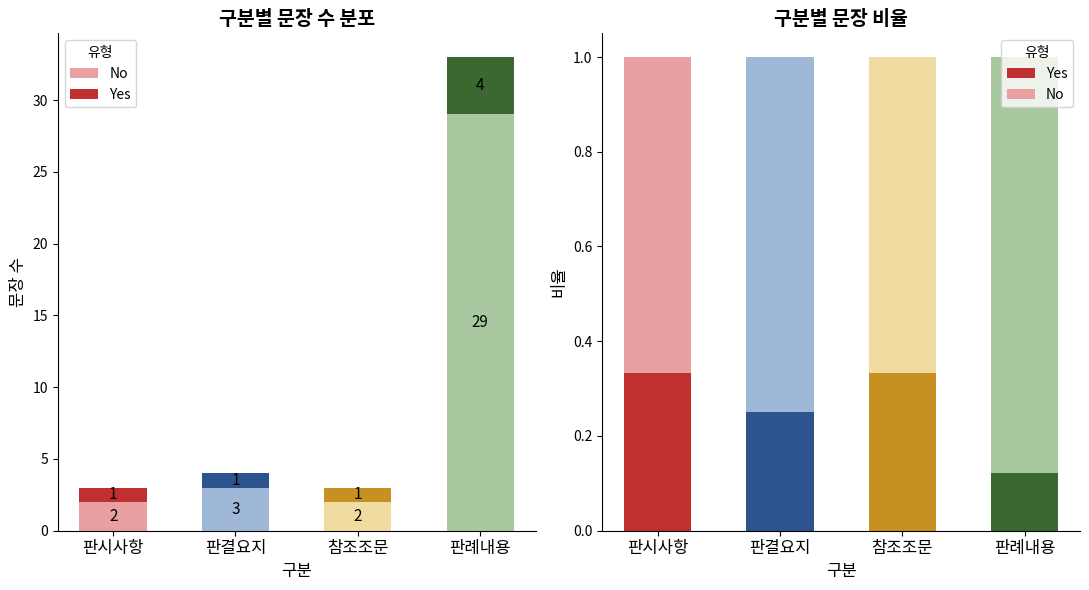

Which series has the largest range (max minus min)?

No